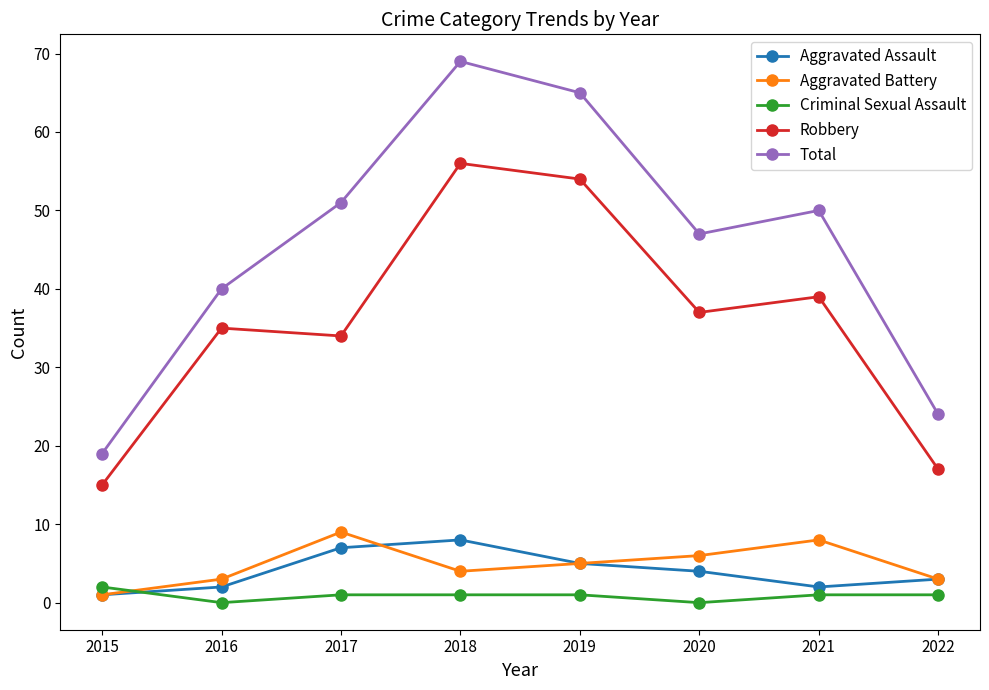

Between 2021 and 2022, which series saw the biggest shift?

Total